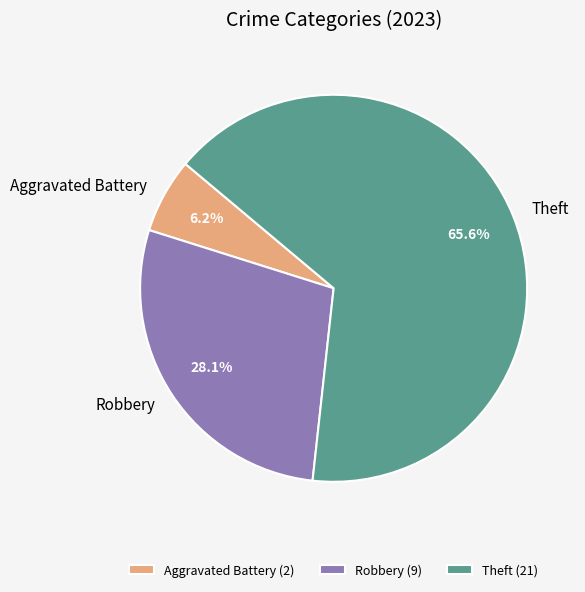

What is the total percentage of Robbery and Aggravated Battery?

34.4%